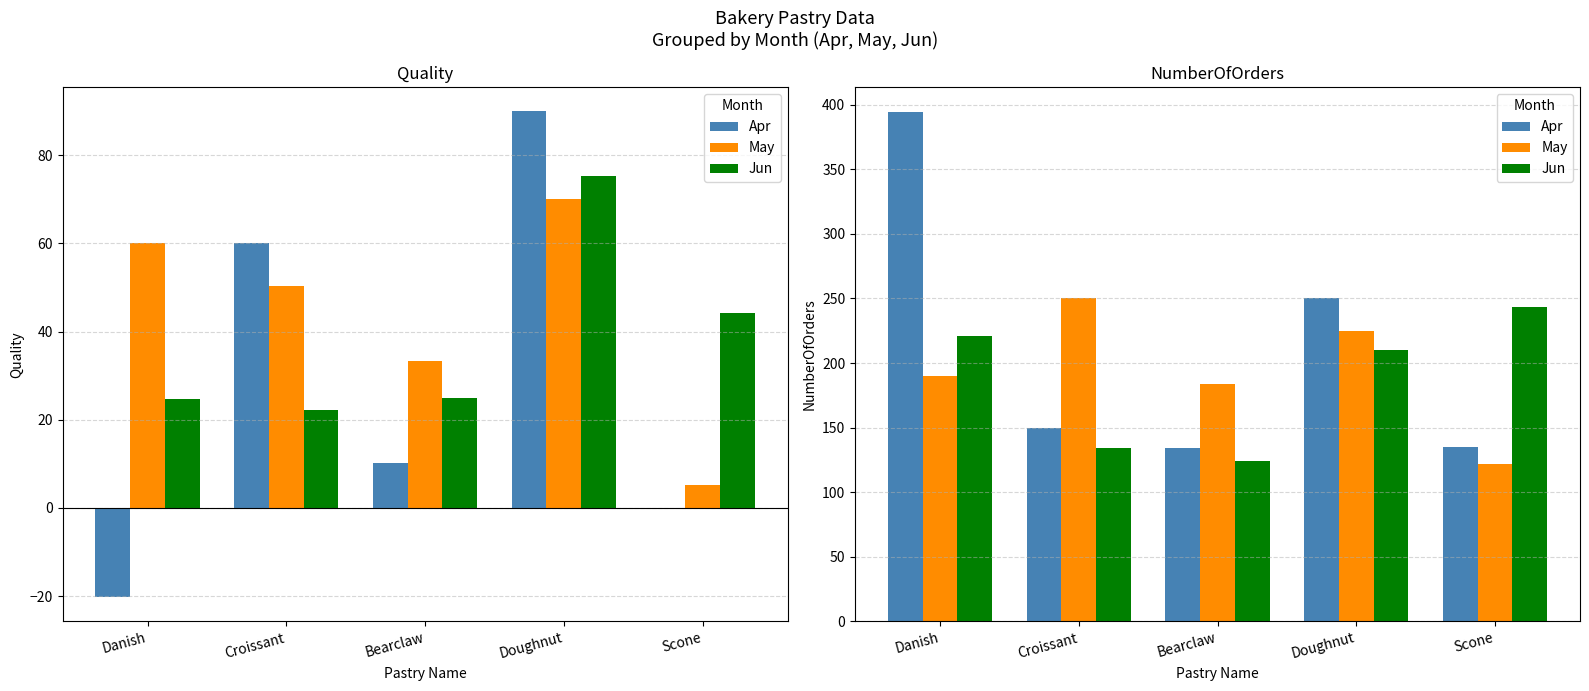

Between Danish and Croissant, which series saw the biggest shift?

Apr